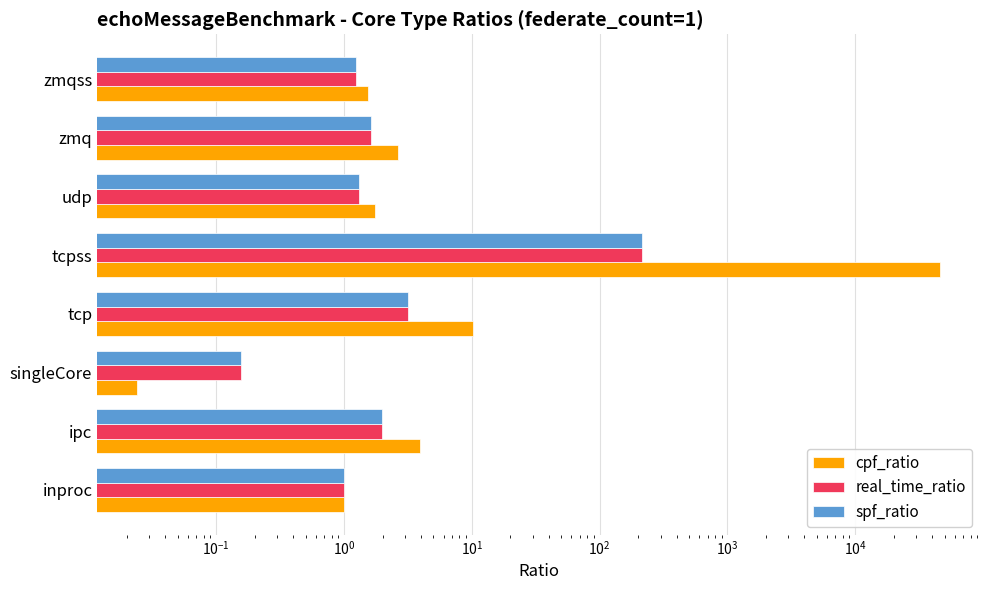

At zmq, list the series in order from smallest to largest.

real_time_ratio, spf_ratio, cpf_ratio